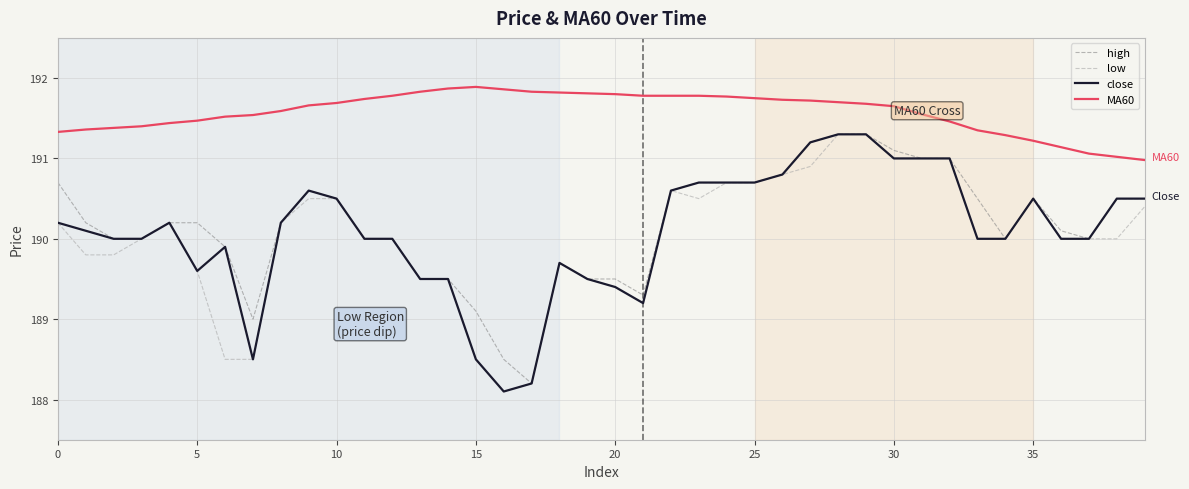

What is the difference between the maximum and minimum values in the MA60 series?

0.9